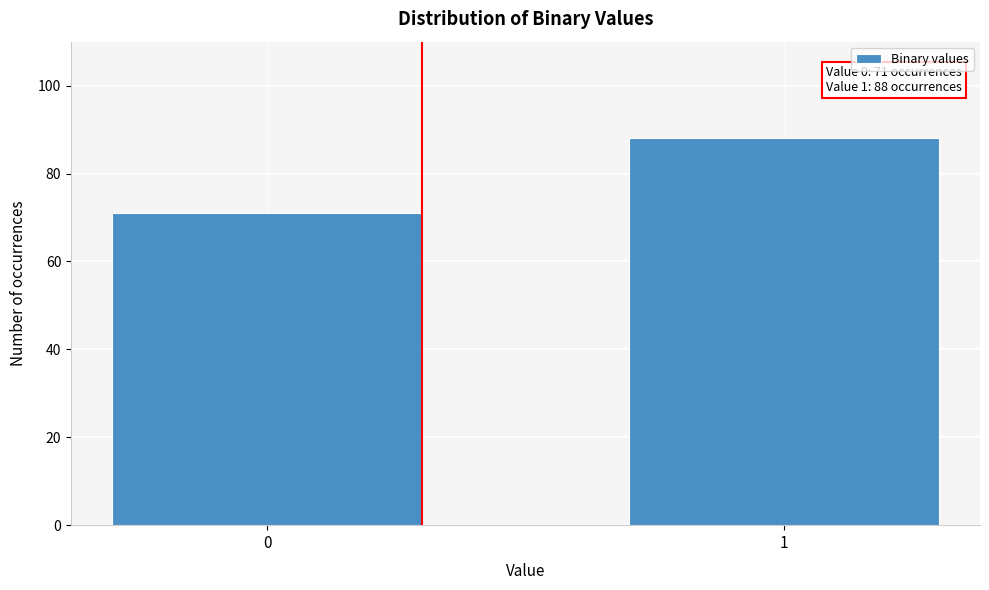

Reading left to right, list all the values displayed in this chart.

71	88